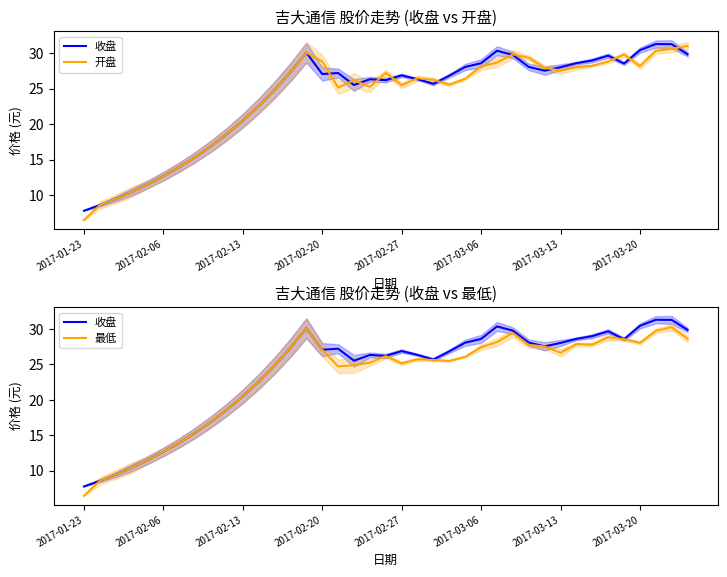

Is it true that 最低 equals 27.9 at 31?

True